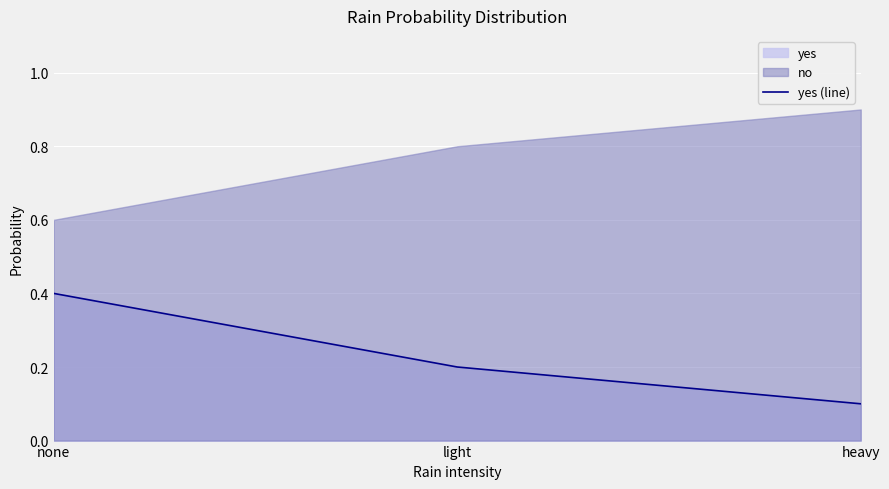

Rank the categories by value from highest to lowest.

none, light, heavy